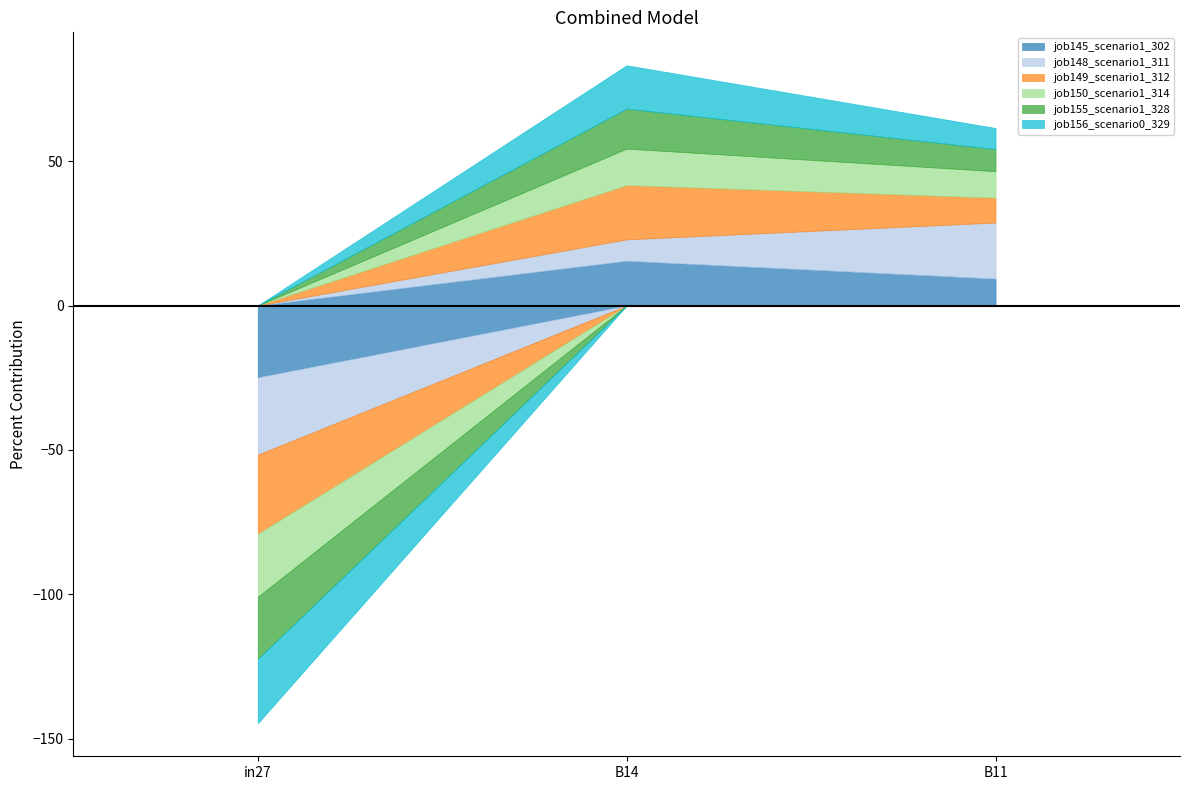

At which category is the sum across all series the highest?

B14